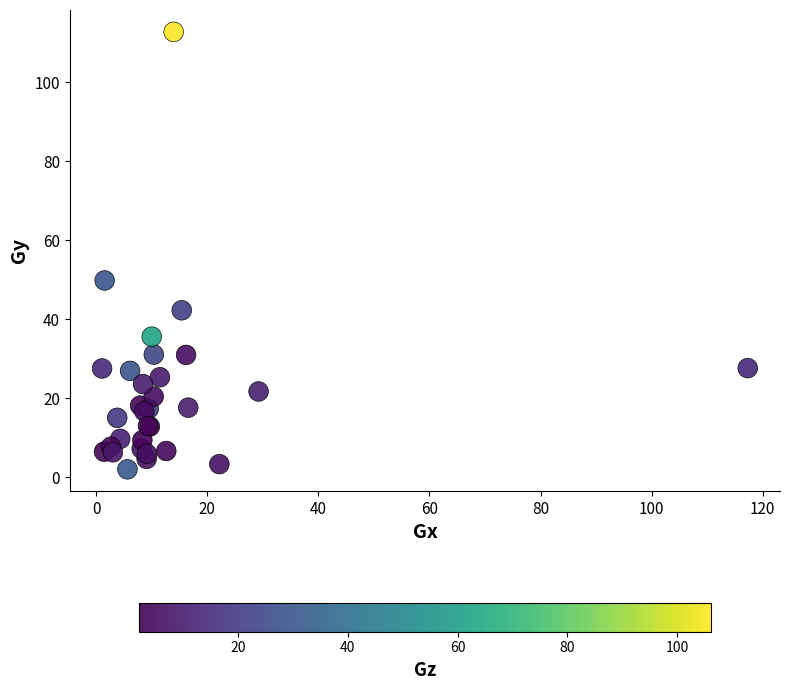

What Y value in the scatter plot is closest to 57?

49.8